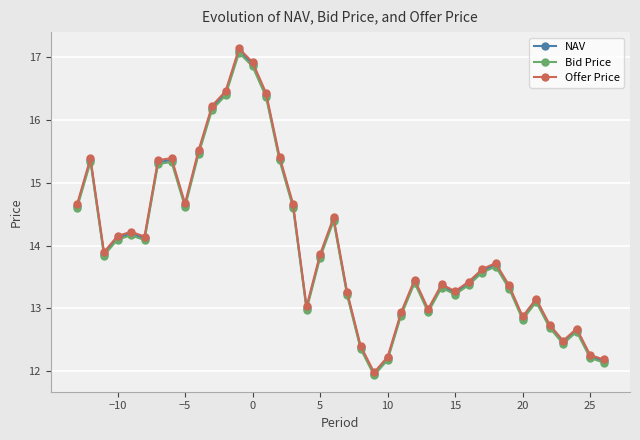

What is the maximum value for NAV?

17.1